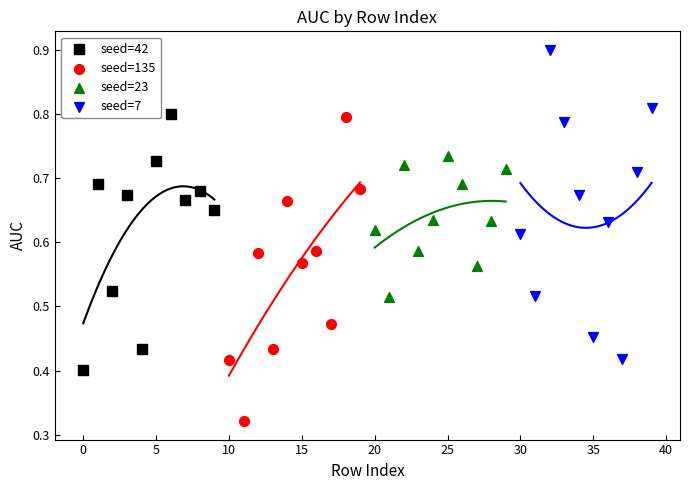

What are all the series names shown in the legend?

seed=42, seed=135, seed=23, seed=7